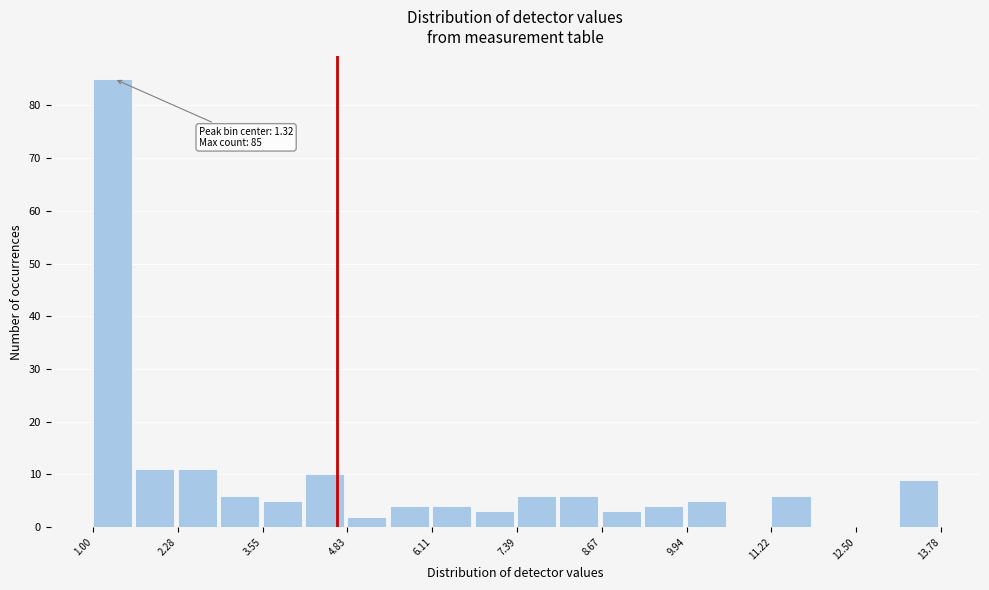

Read against the x-axis, roughly where is the centre of the tallest bar?

1.2